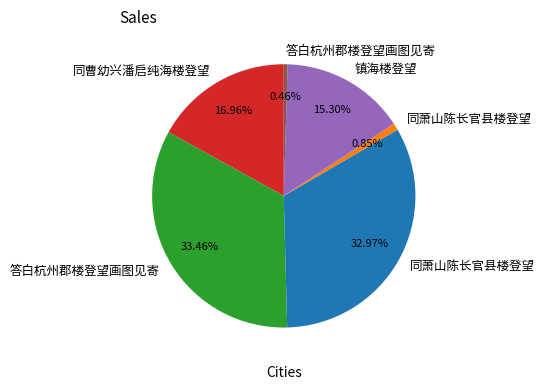

Does any single category account for the majority?

No